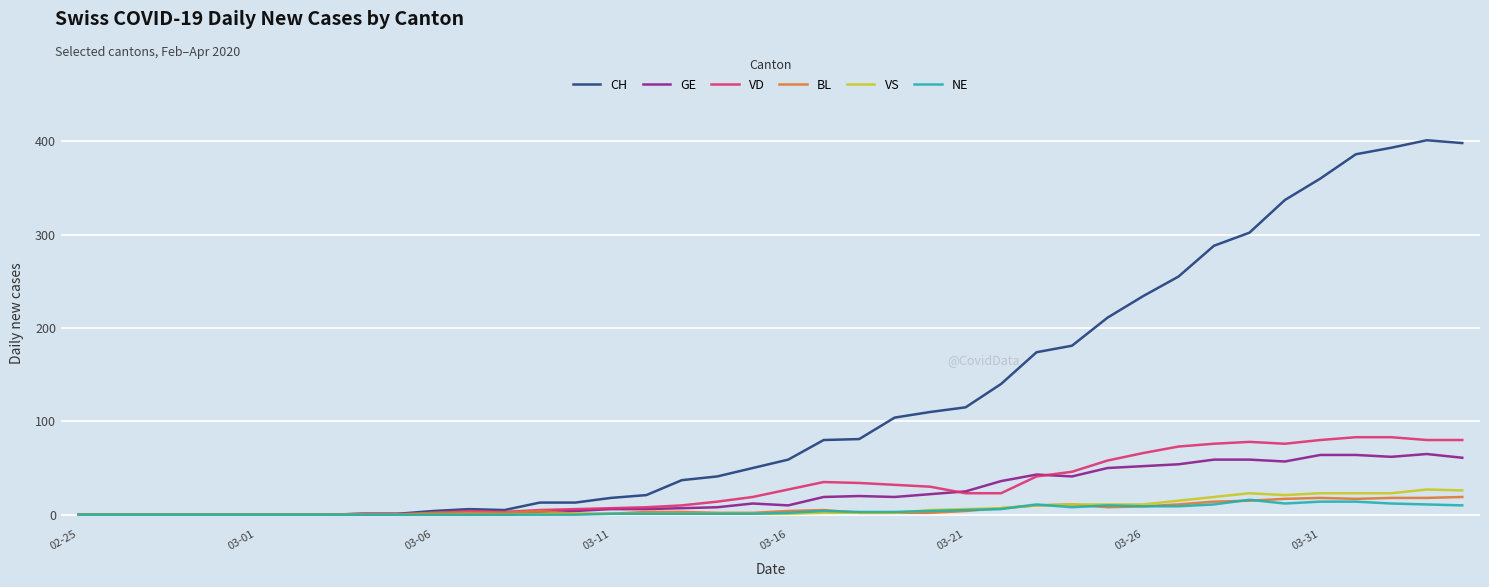

What is the difference between the second highest and second lowest values in the VS series?

26